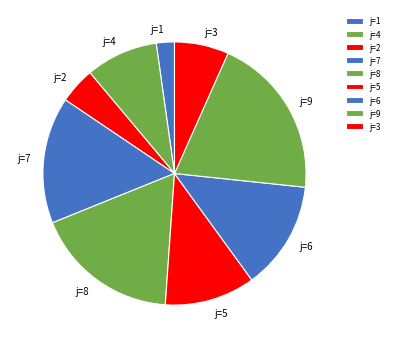

Between j=5 and j=6, which is larger?

j=6